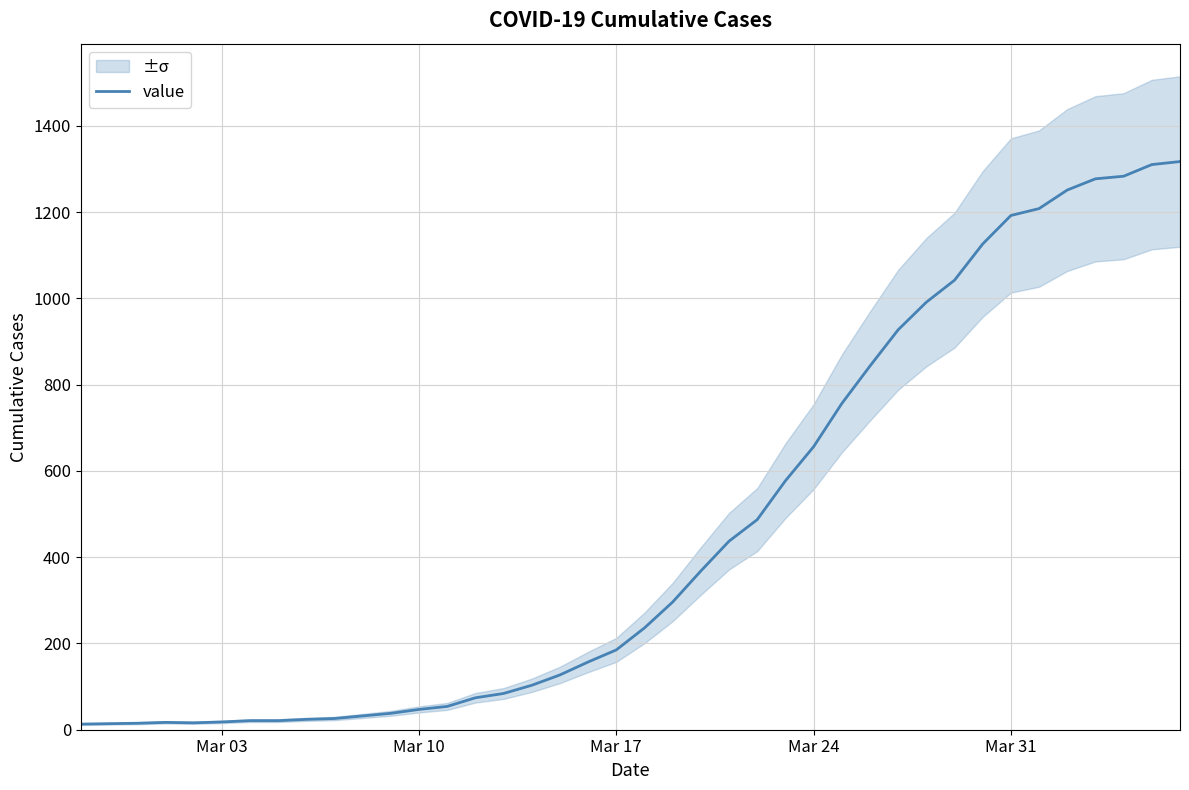

What is the value of the 7th point from the left?

21